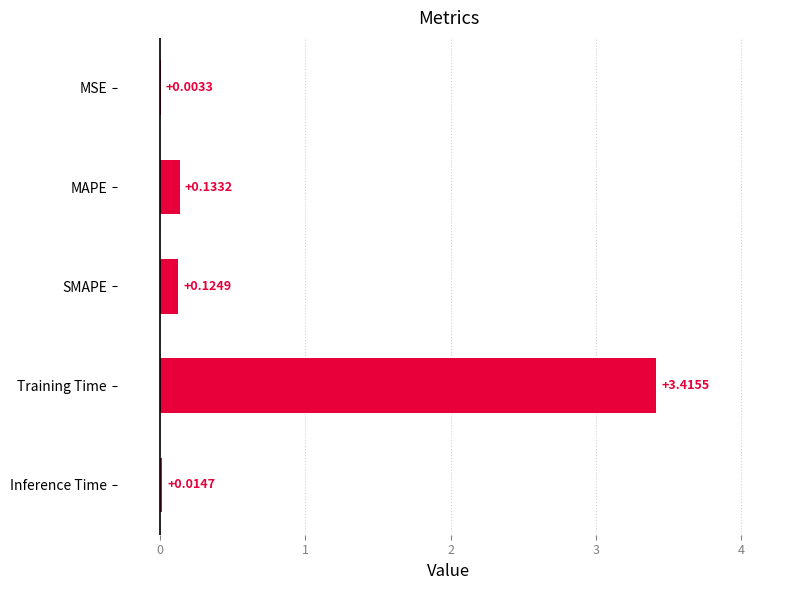

What is the sum of all values?

3.7